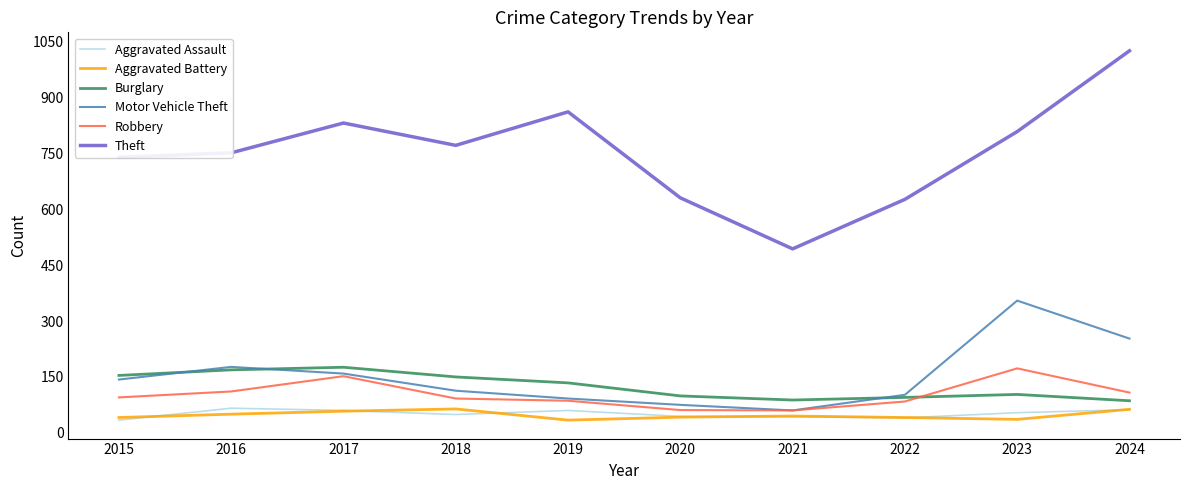

What is the smallest value displayed?

34